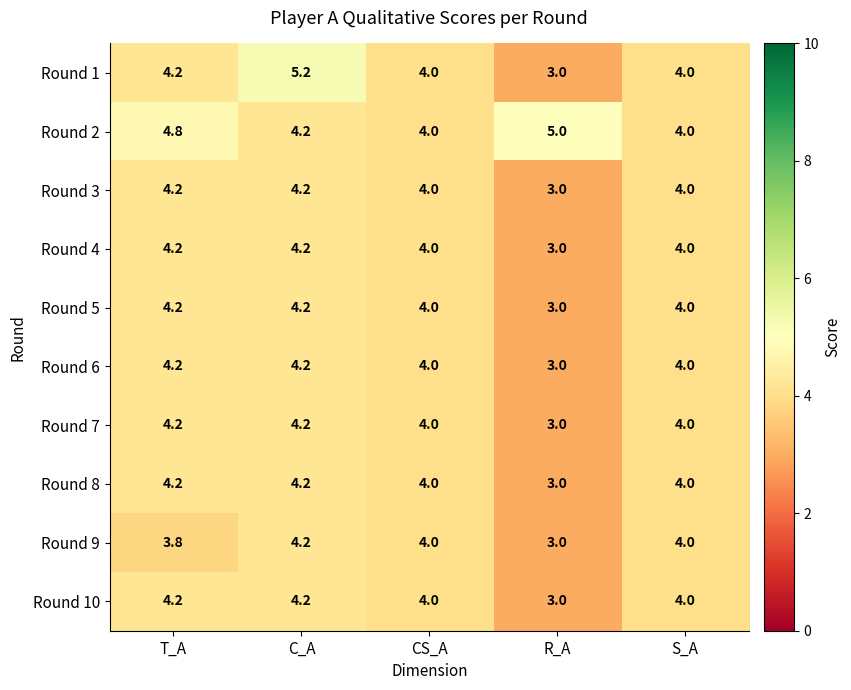

How many data points in Round 3 are less than 4?

1